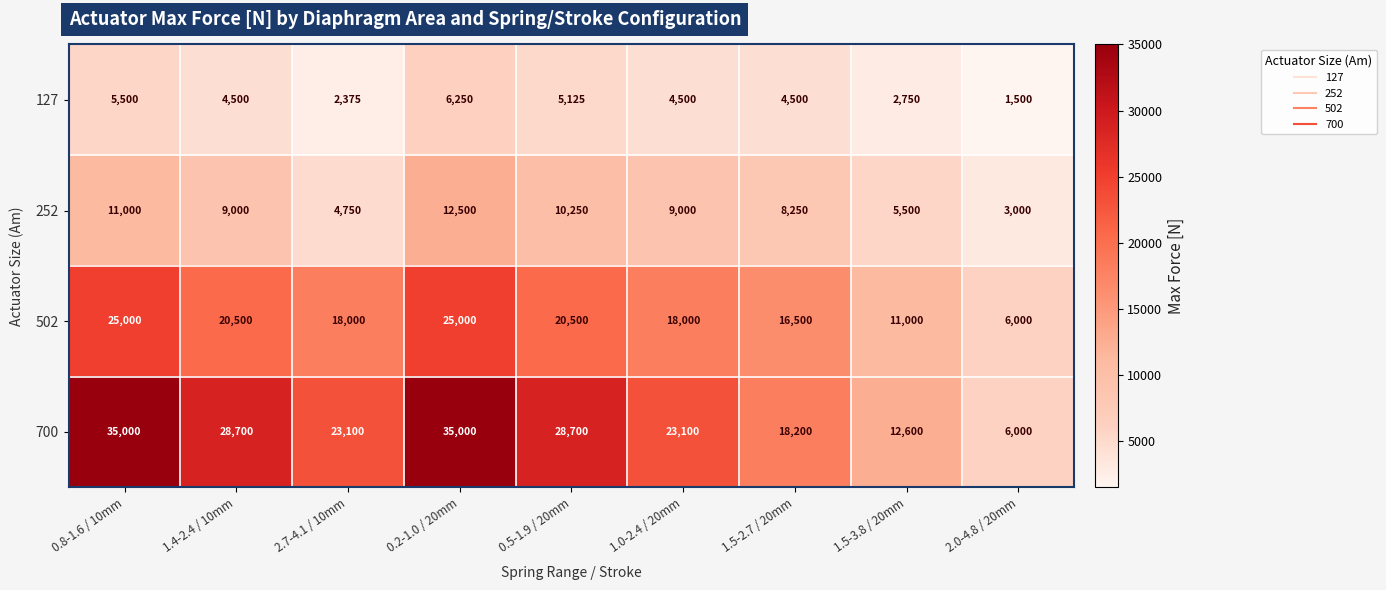

Count the number of data series in this chart.

4